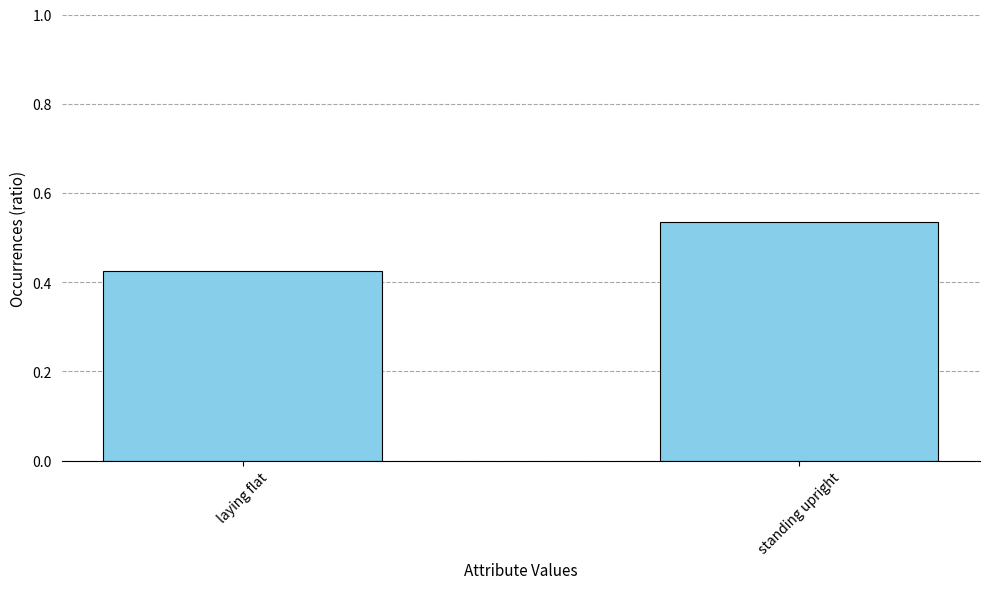

What is the difference between the values at laying flat and standing upright?

0.1